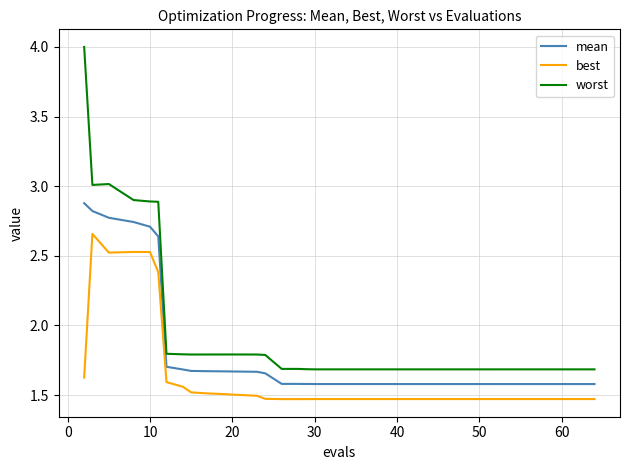

Which series has the largest total across all categories?

worst